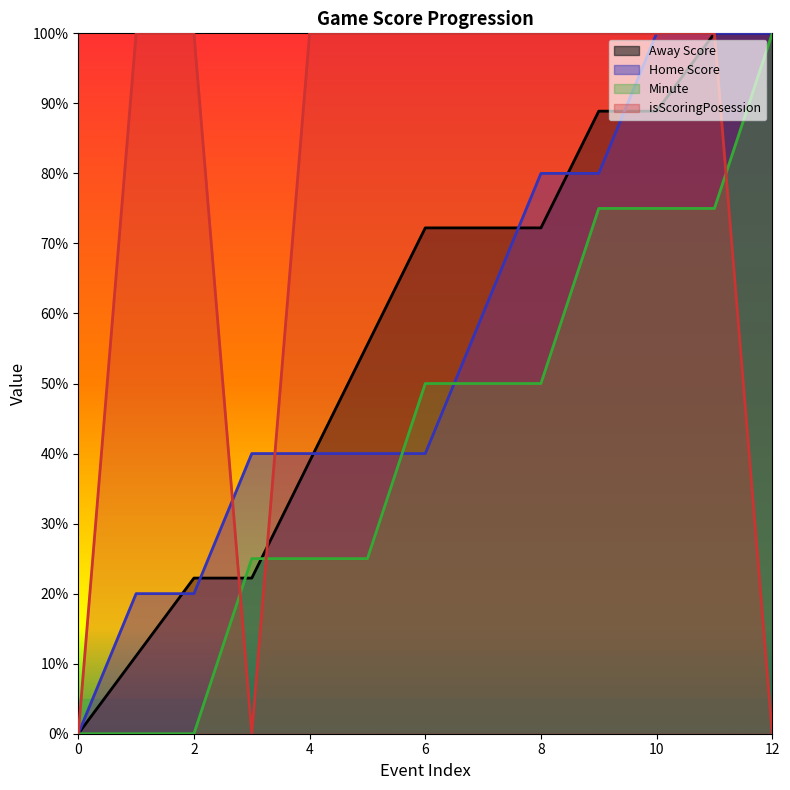

Between 0 and 10, which series saw the biggest shift?

Home Score